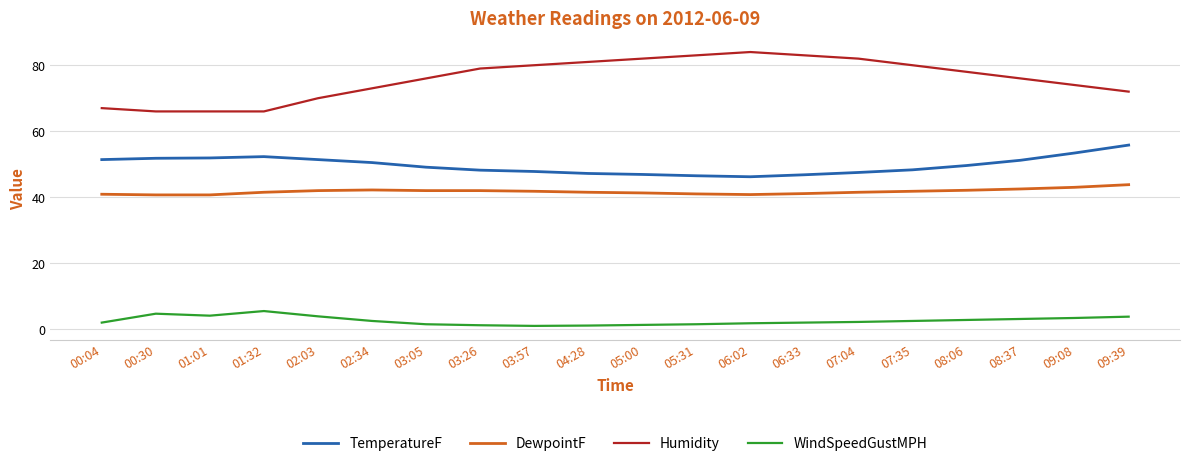

True or false: DewpointF has a value of 67.2 at 03:05.

False